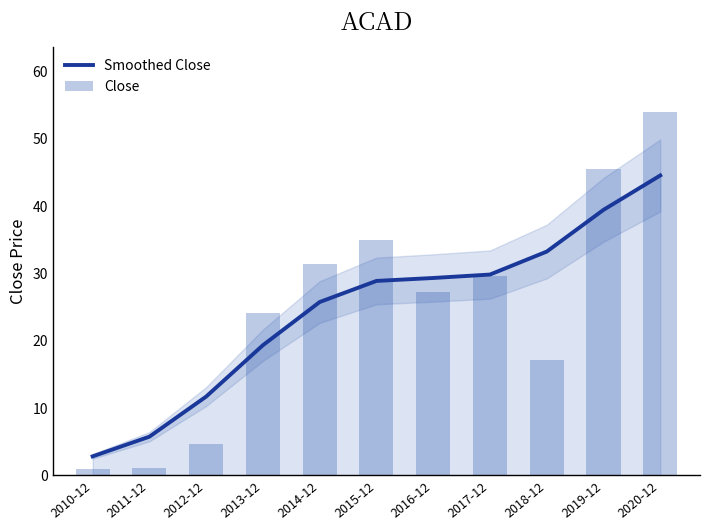

What is the difference between the maximum and minimum values in the Close series?

53.1